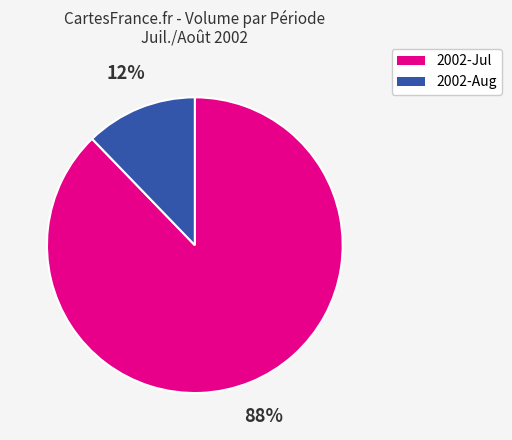

How many segments does this pie chart have?

2